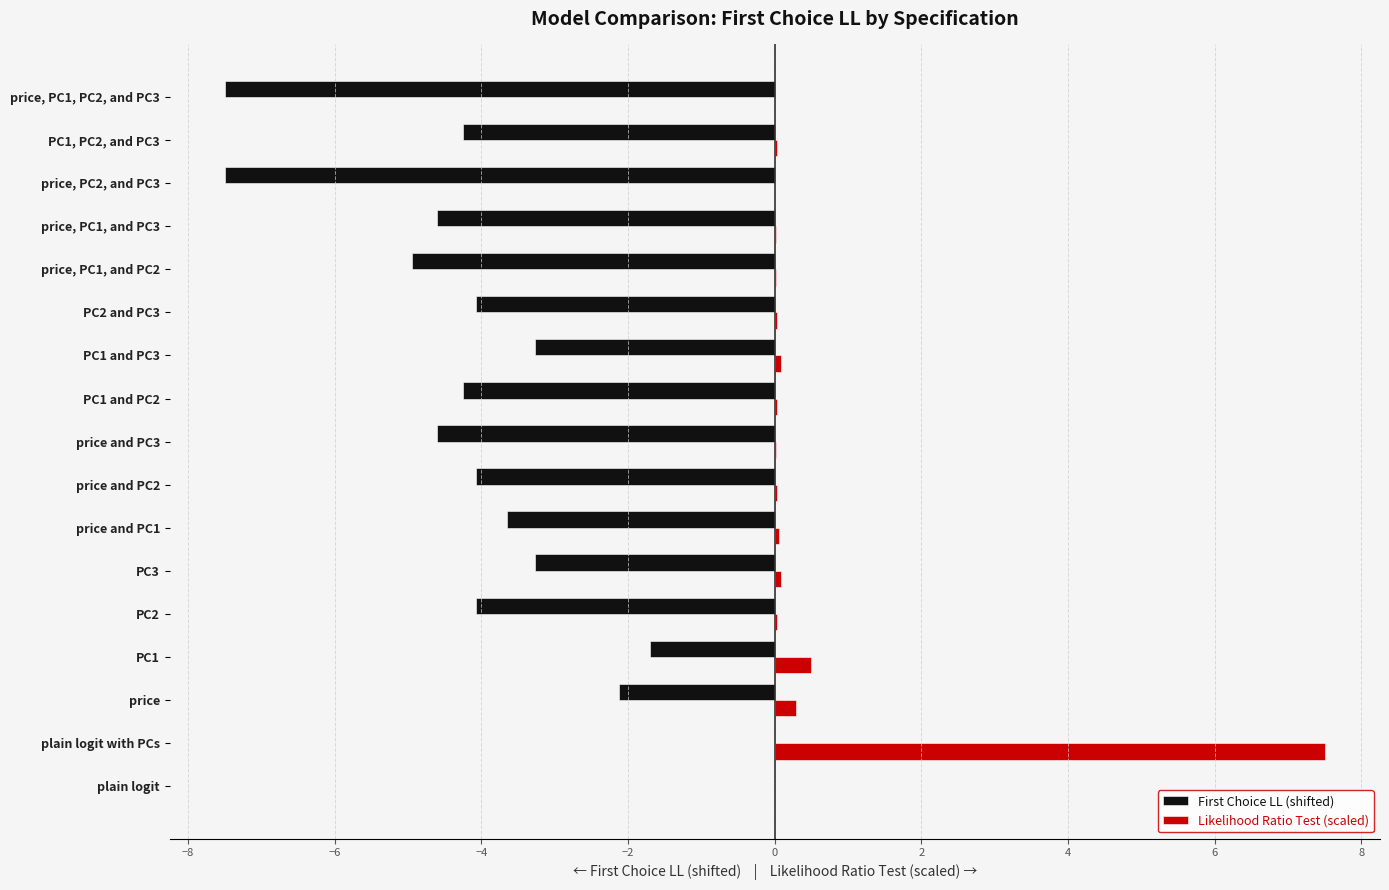

Between plain logit with PCs and PC2, which series saw the biggest shift?

Likelihood Ratio Test (scaled)